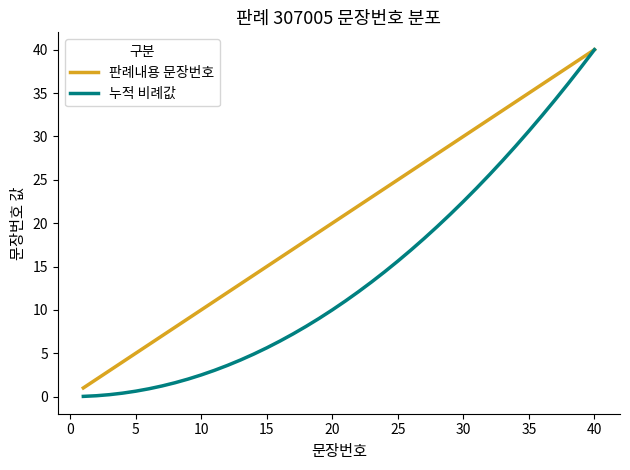

How many distinct data groups are displayed?

2